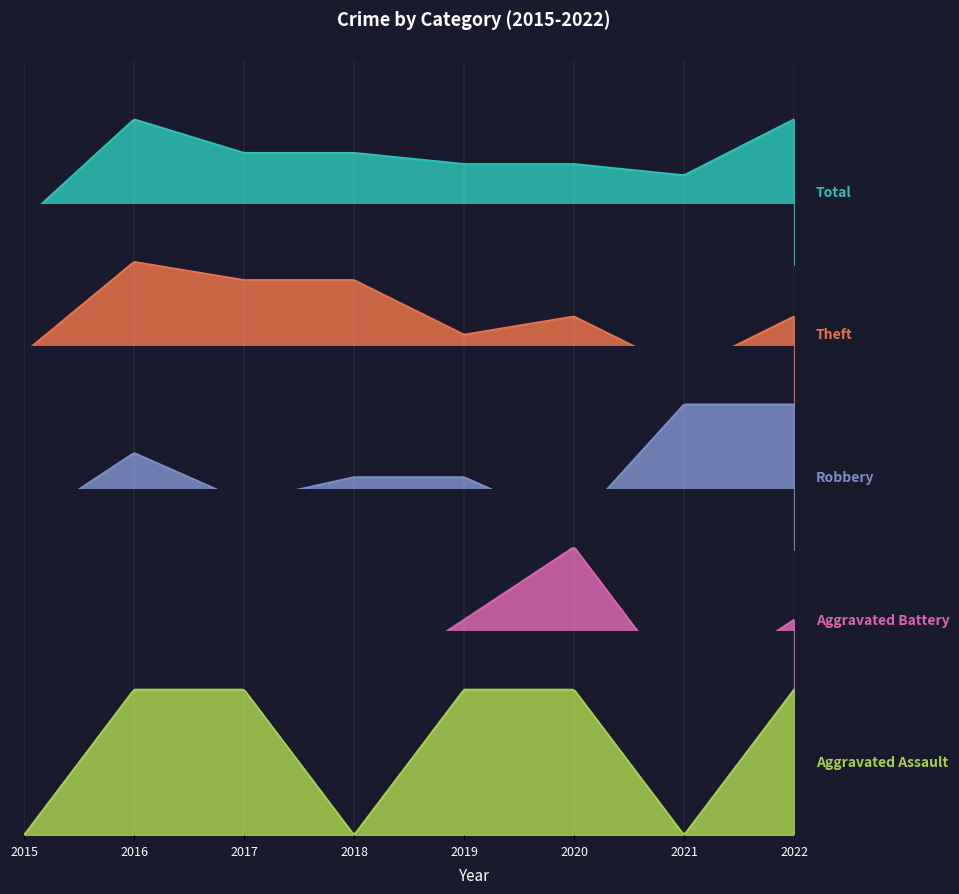

Which series has the largest range (max minus min)?

Total